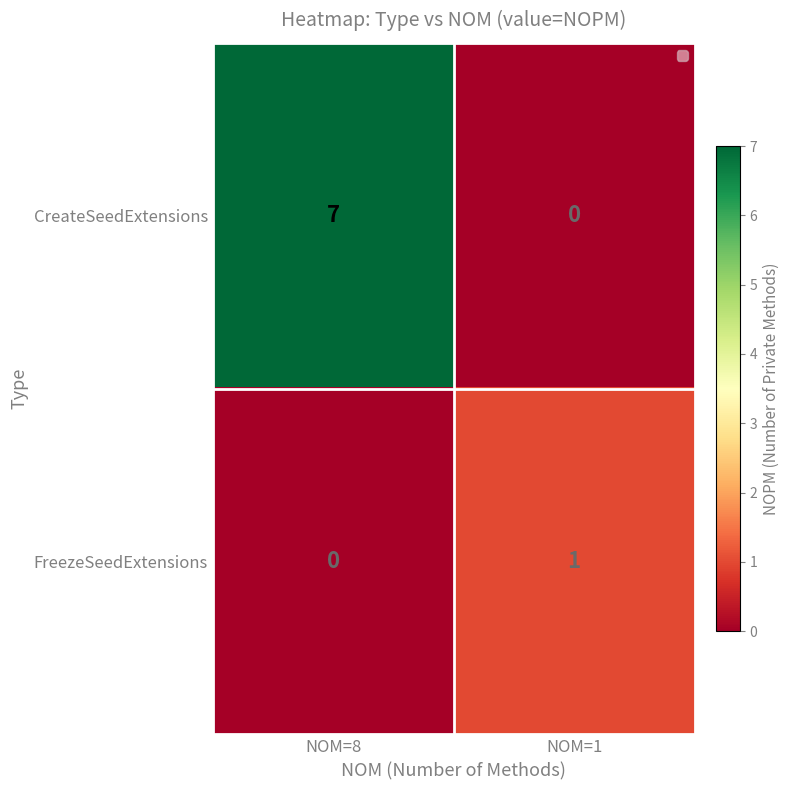

Count the number of categories in the chart.

2